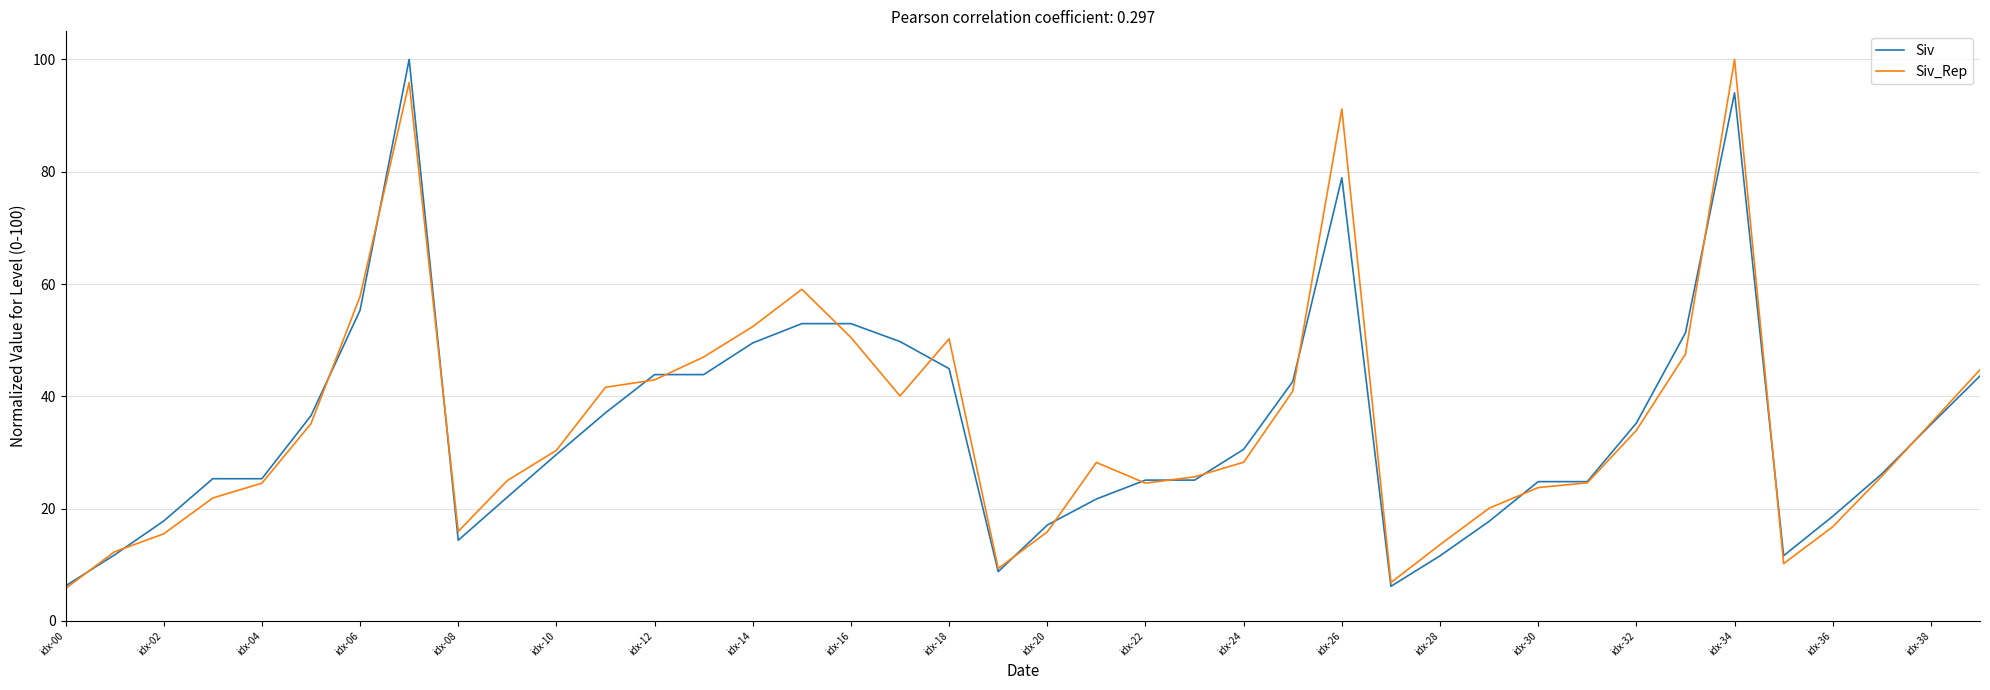

What is the average value of the Siv_Rep series?

34.8